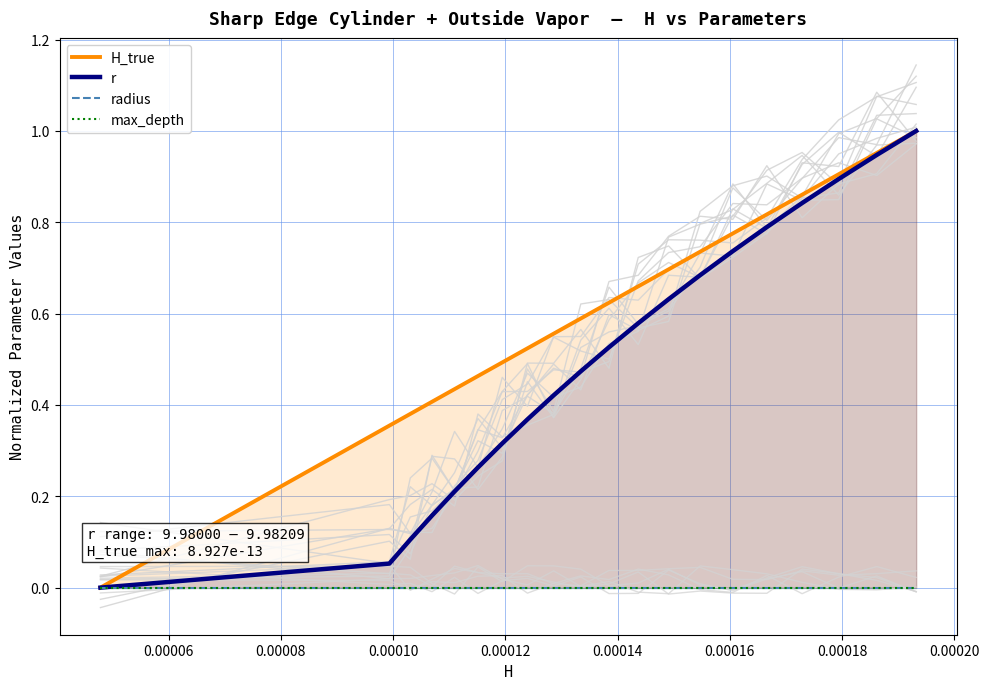

What is the maximum value for r?

1.0